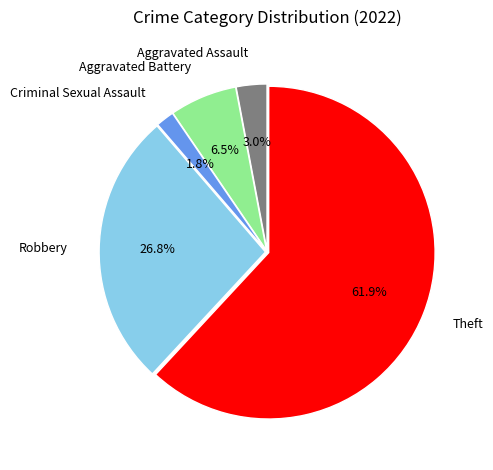

Does Robbery account for over 50% of the chart?

No